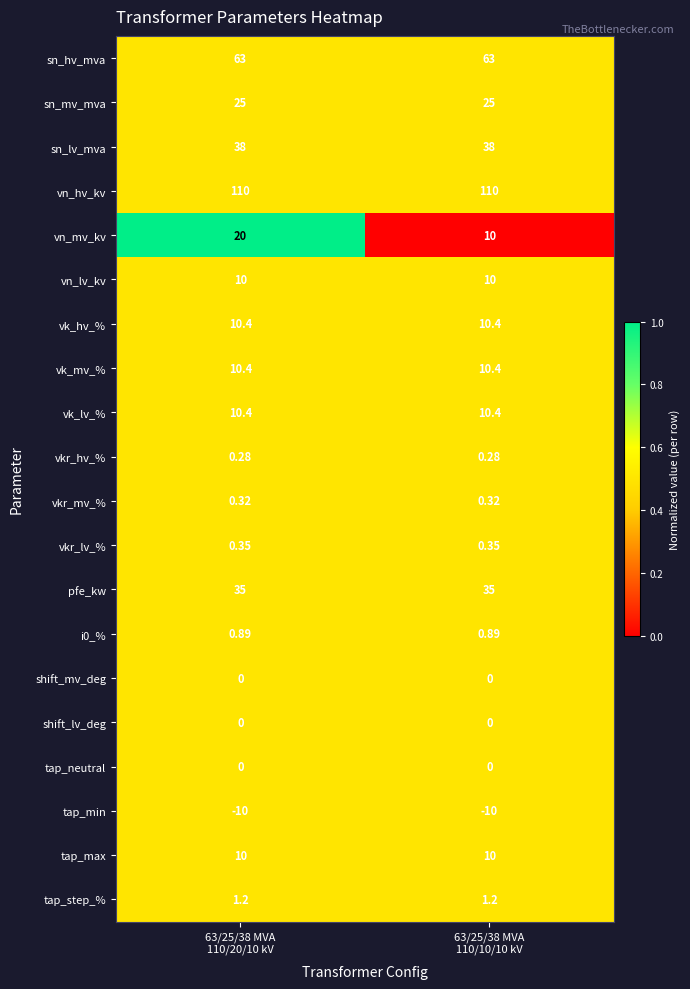

Which series has the largest total across all categories?

vn_hv_kv